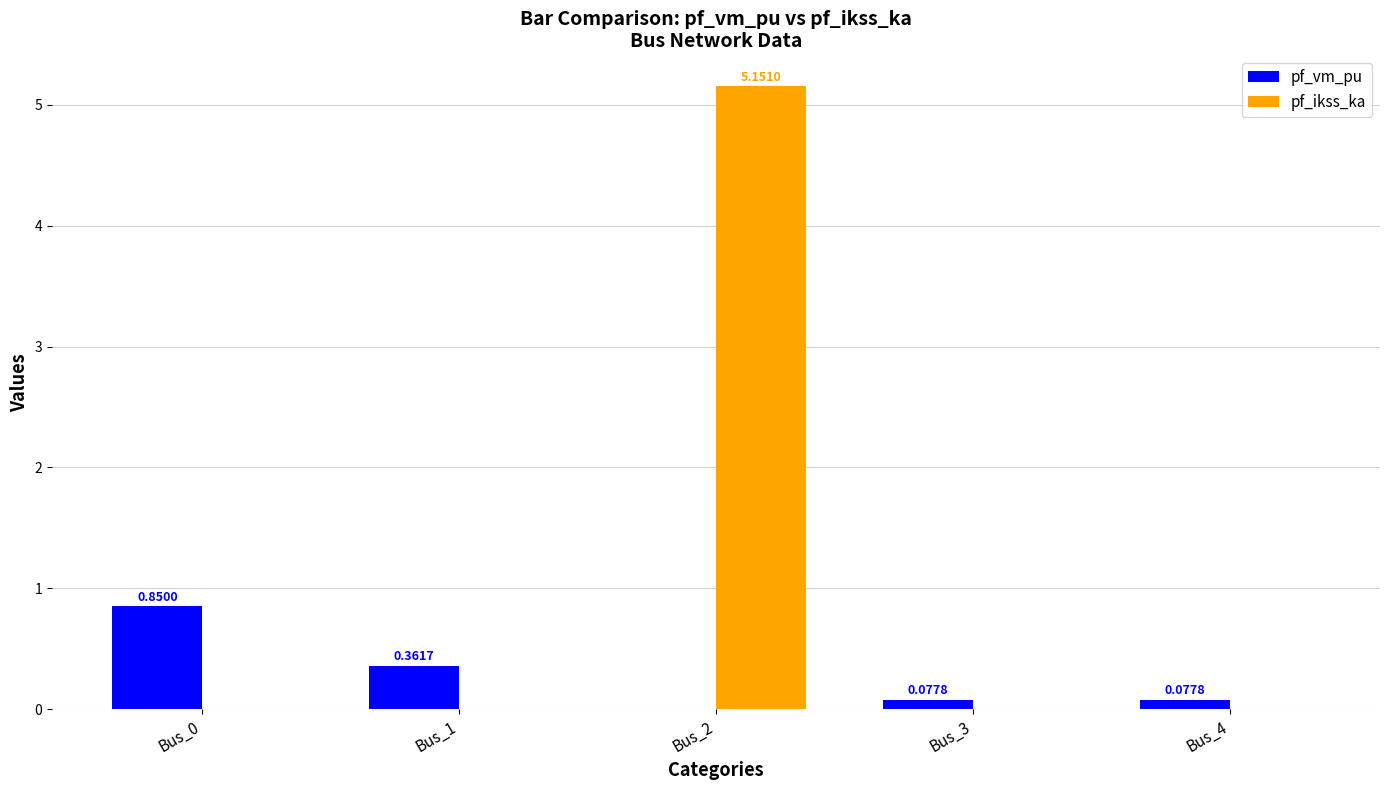

How many groups of bars are there?

5